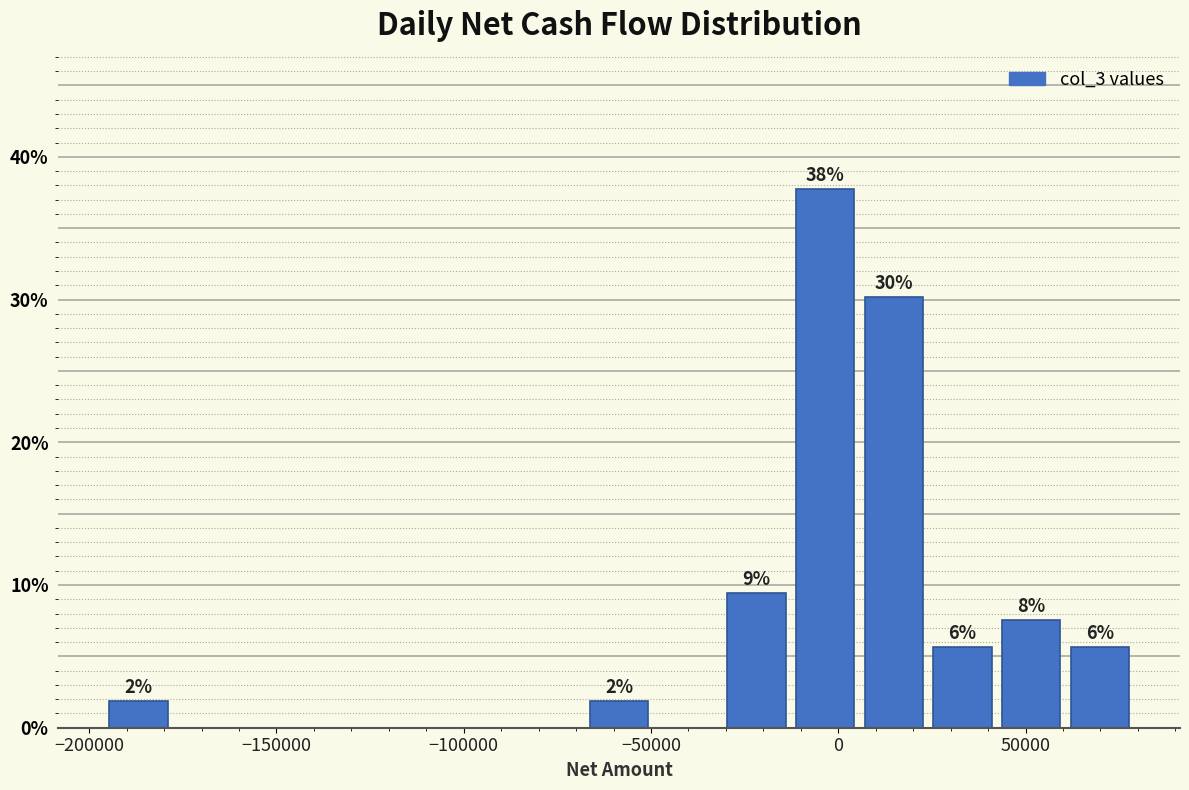

Read against the x-axis, roughly where is the centre of the tallest bar?

-5000